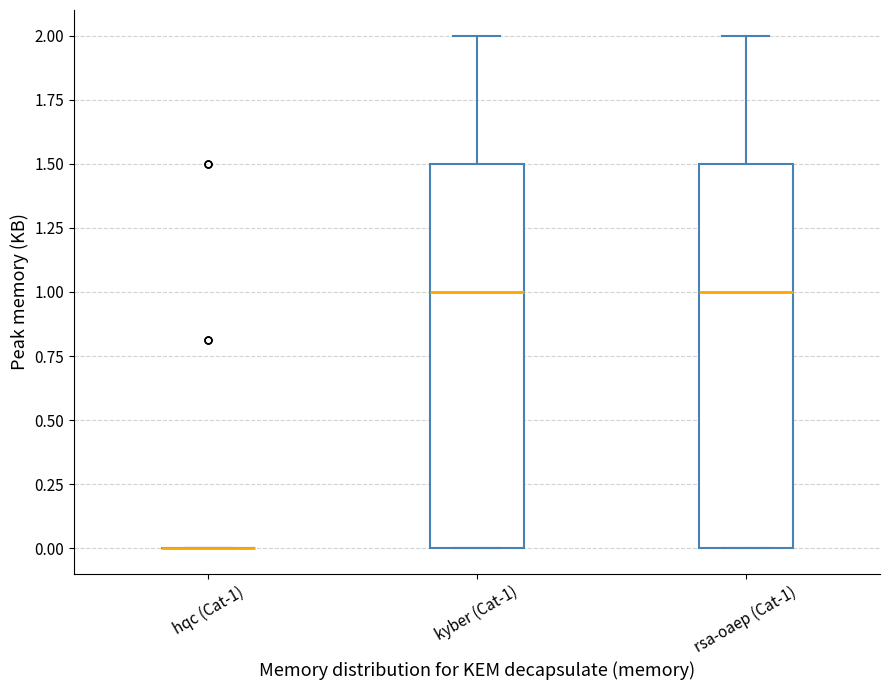

Reading left to right, read every box against the y-axis: the position of its median line, the range the box covers, and the ends of its whiskers. The values are not printed on the chart, so give them approximately, as read against the axis.

hqc (Cat-1): box collapsed to a line at 0.0, whiskers 0.0 to 0.0
kyber (Cat-1): median 1.0, box 0.0 to 1.5, whiskers 0.0 to 2.0
rsa-oaep (Cat-1): median 1.0, box 0.0 to 1.5, whiskers 0.0 to 2.0